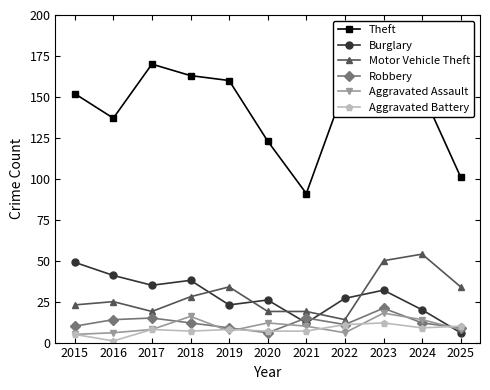

What is the difference between the highest and lowest values at 2023?

144